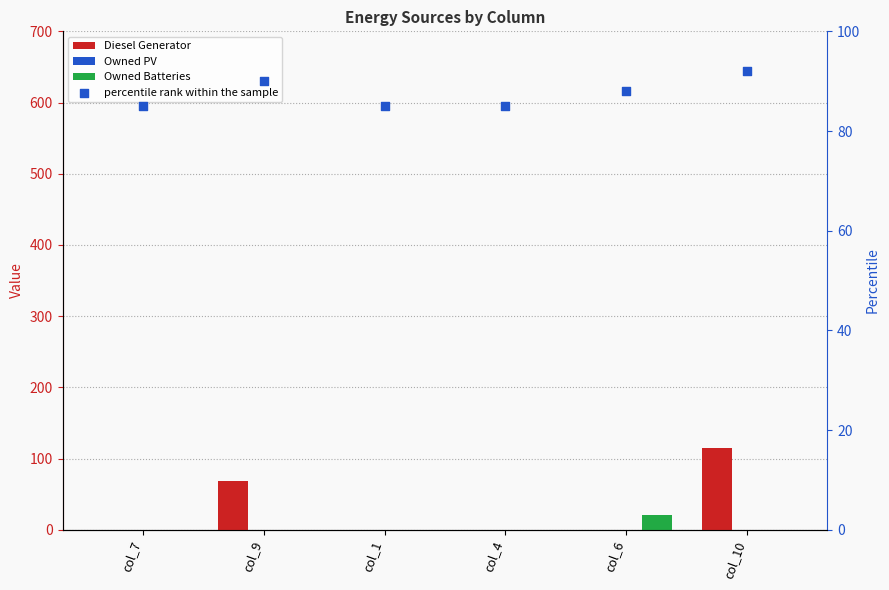

What are all the series names shown in the legend?

Diesel Generator, Owned PV, Owned Batteries, percentile rank within the sample